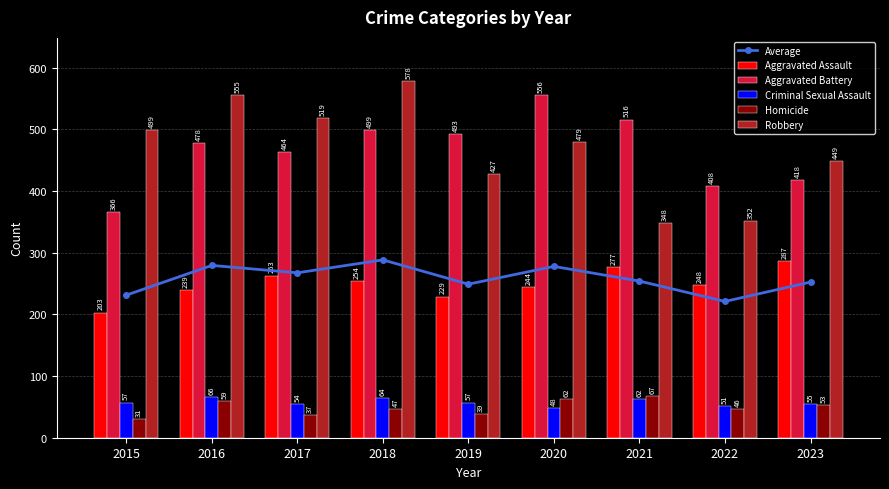

The Criminal Sexual Assault series shows 67.6 at 2022. True or false?

False